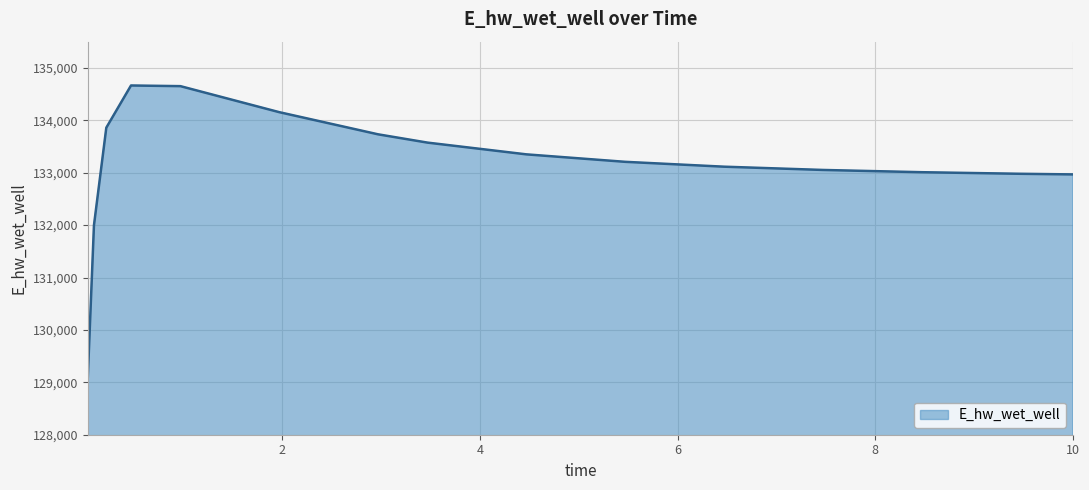

What is the difference between the maximum and minimum values?

5580.3